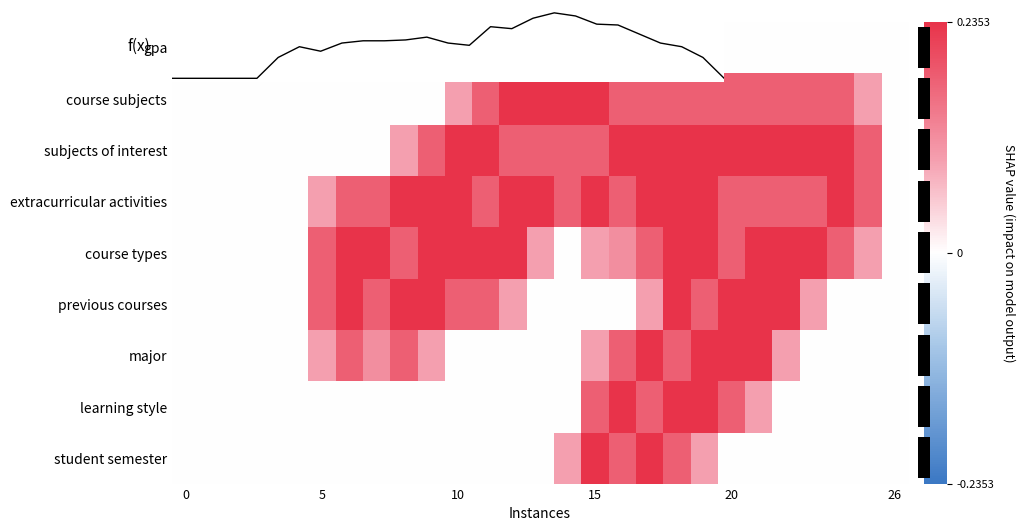

At which category is the sum across all series the highest?

18